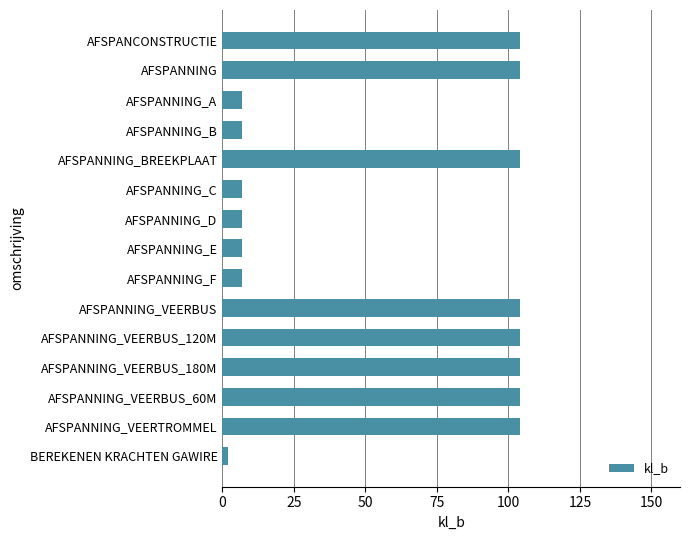

How many data points are less than 104?

7